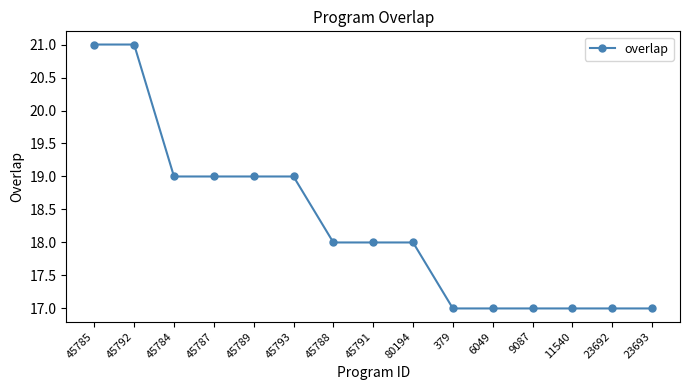

Reading left to right, what are all the values shown in this chart?

45785=21	45792=21	45784=19	45787=19	45789=19	45793=19	45788=18	45791=18	80194=18	379=17	6049=17	9087=17	11540=17	23692=17	23693=17